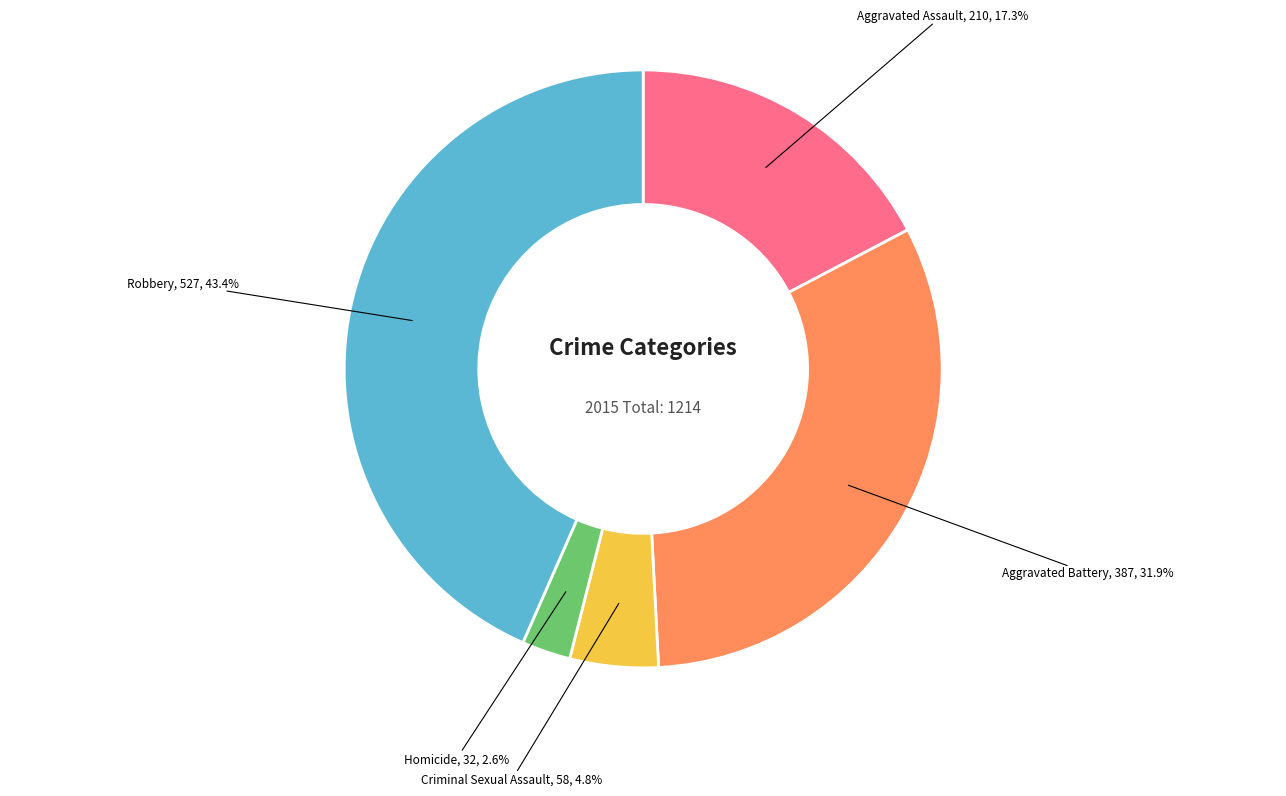

True or false: Homicide accounts for 3% of the total.

True